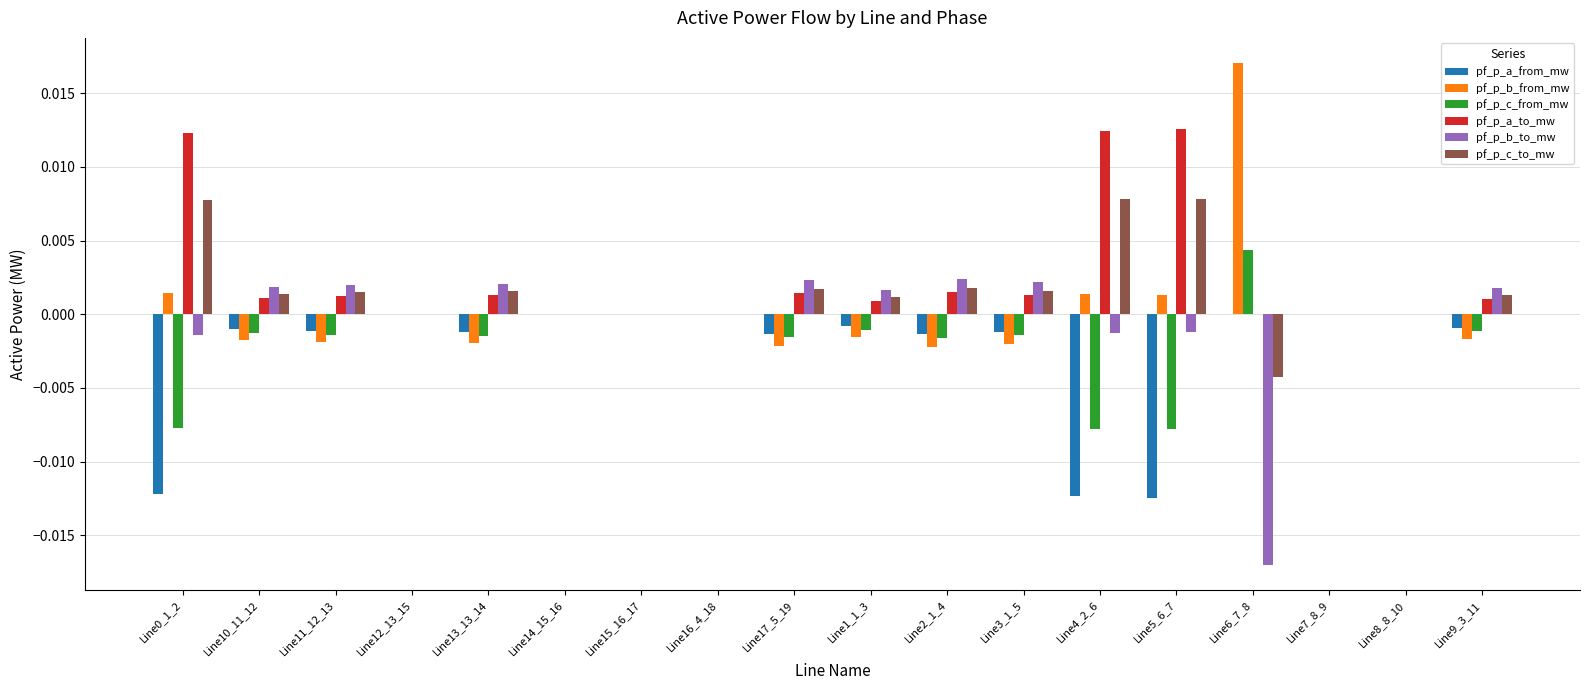

True or false: pf_p_b_to_mw has a value of -0.0 at Line6_7_8.

True